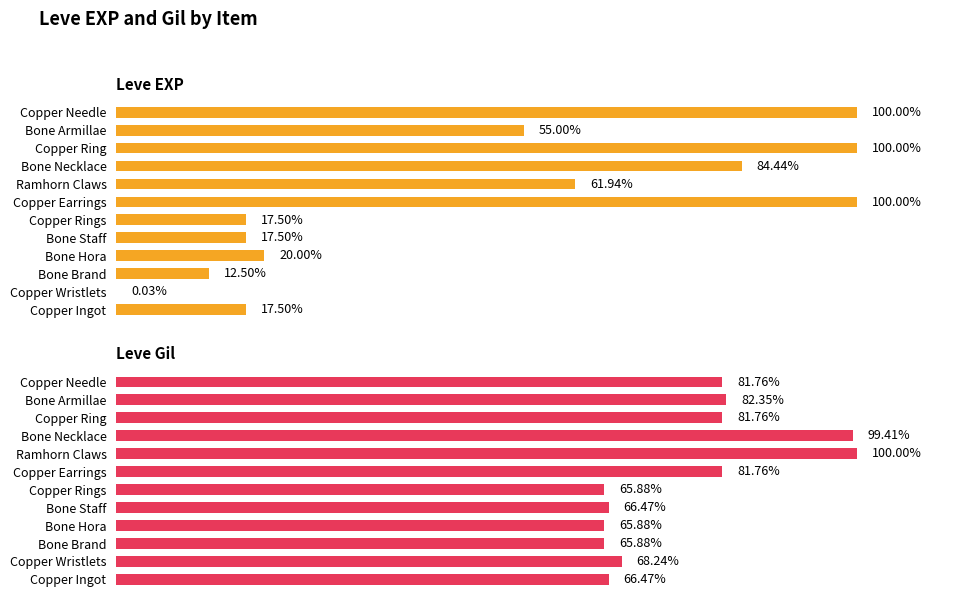

The Leve Gil series shows 193 at Bone Hora. True or false?

False